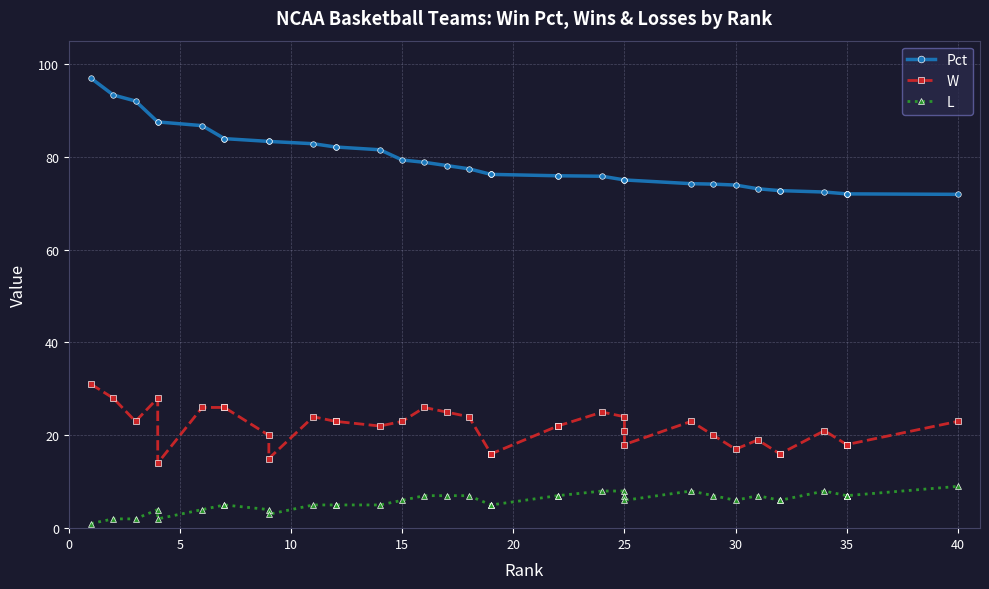

What is the highest value of the L series?

9.0